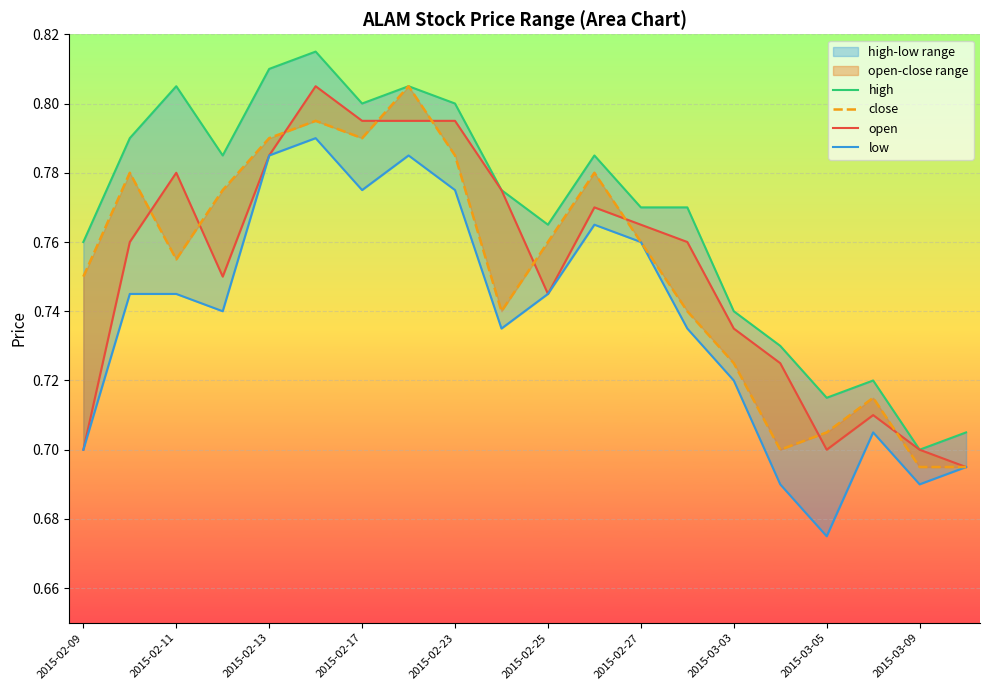

True or false: open has more than 2 interior local peaks.

True